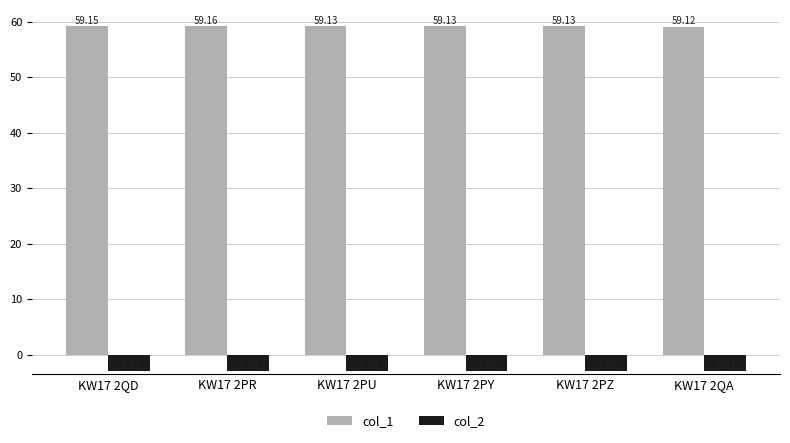

At which label is col_2 closest to -2?

KW17 2QD